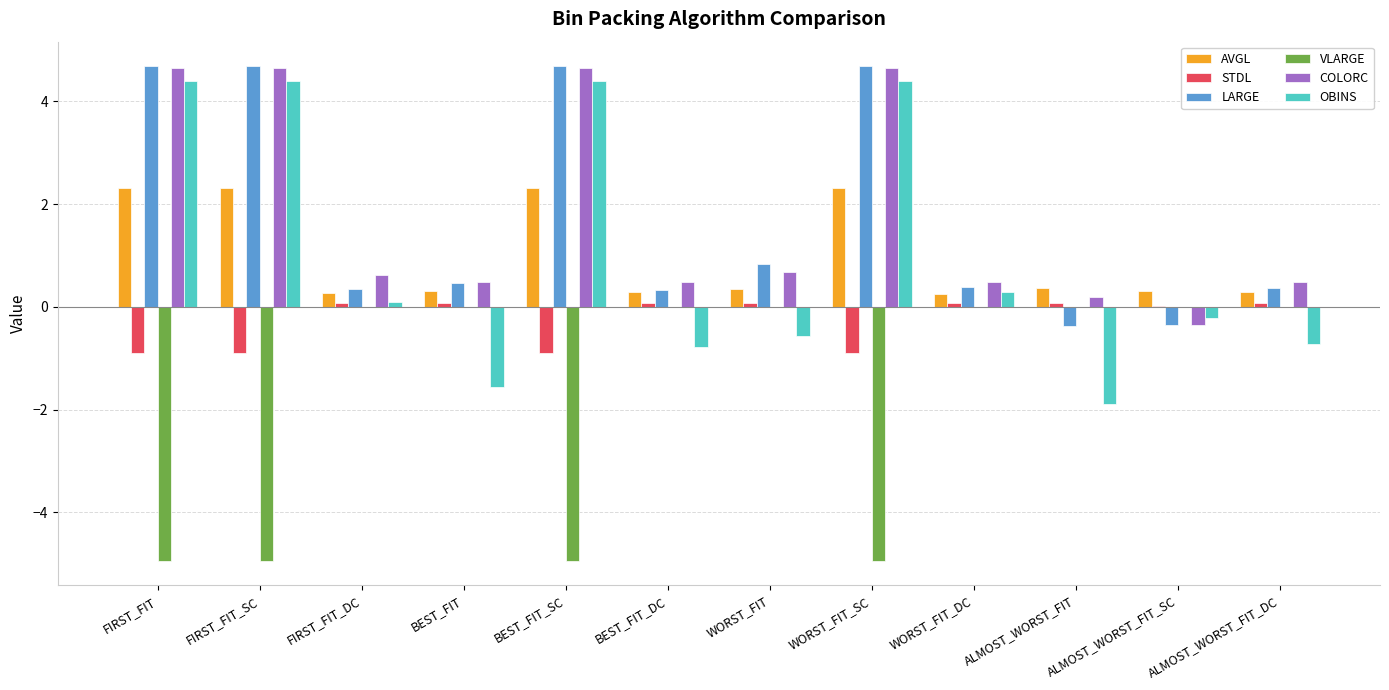

What is the maximum value shown in the chart?

4.7